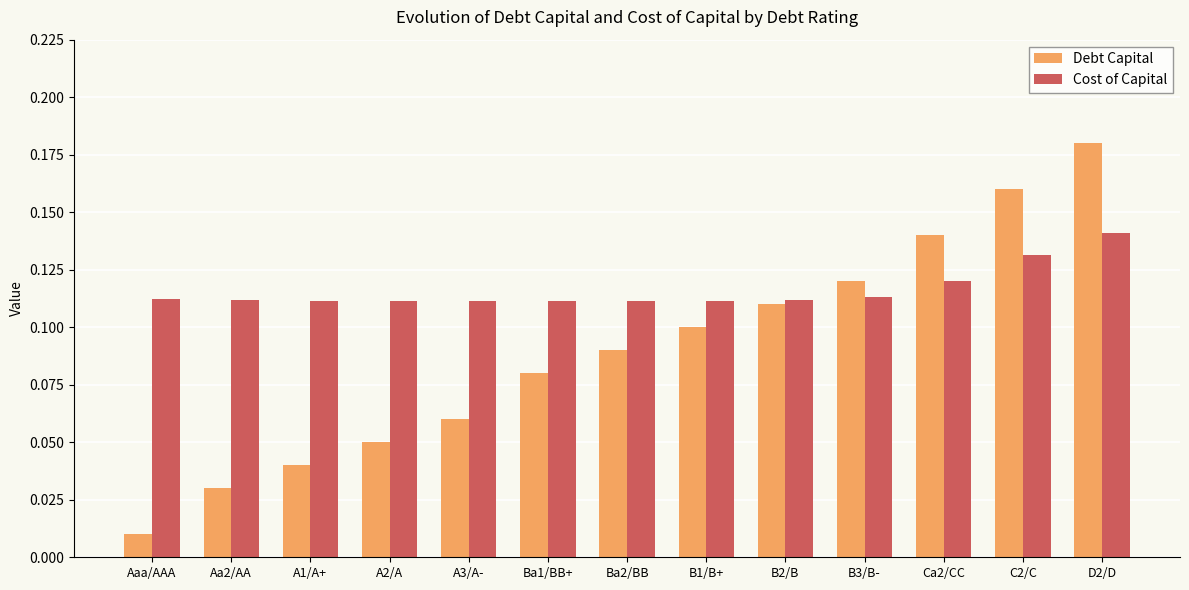

True or false: Cost of Capital has a value of 0.2 at B3/B-.

False